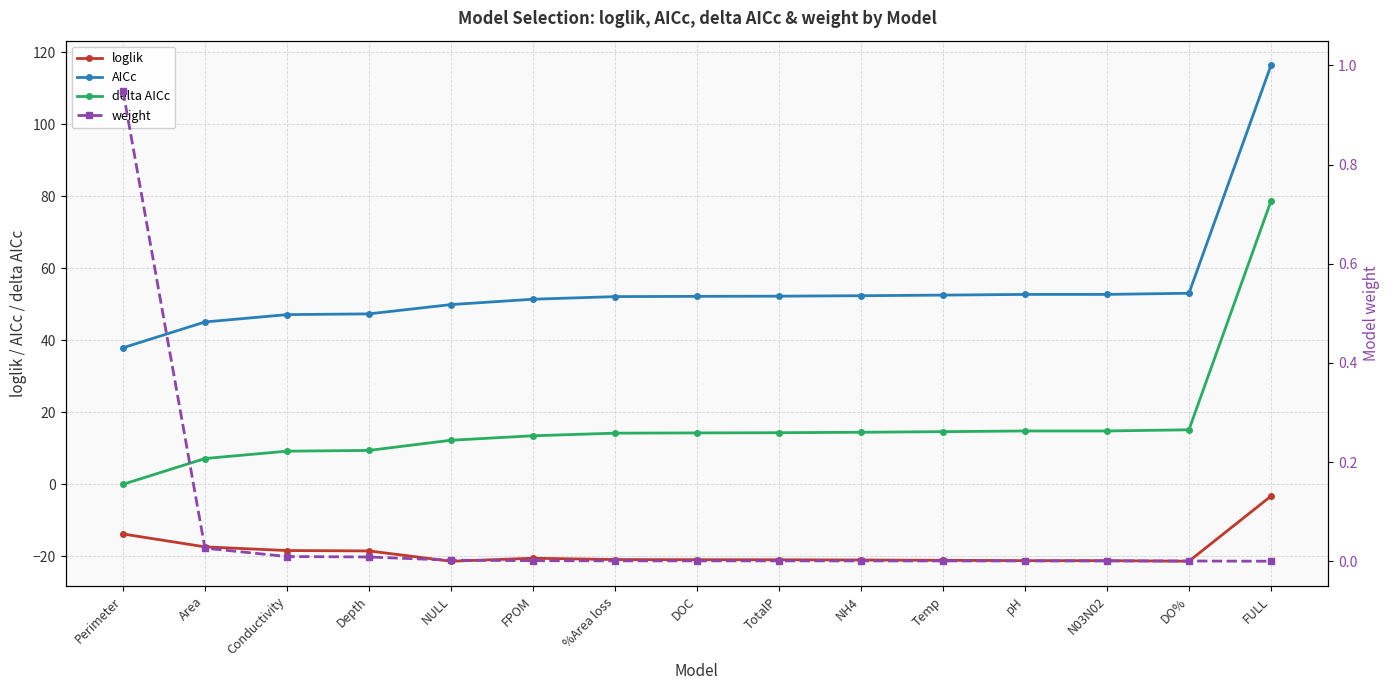

What is the sum of all delta AICc values?

246.8